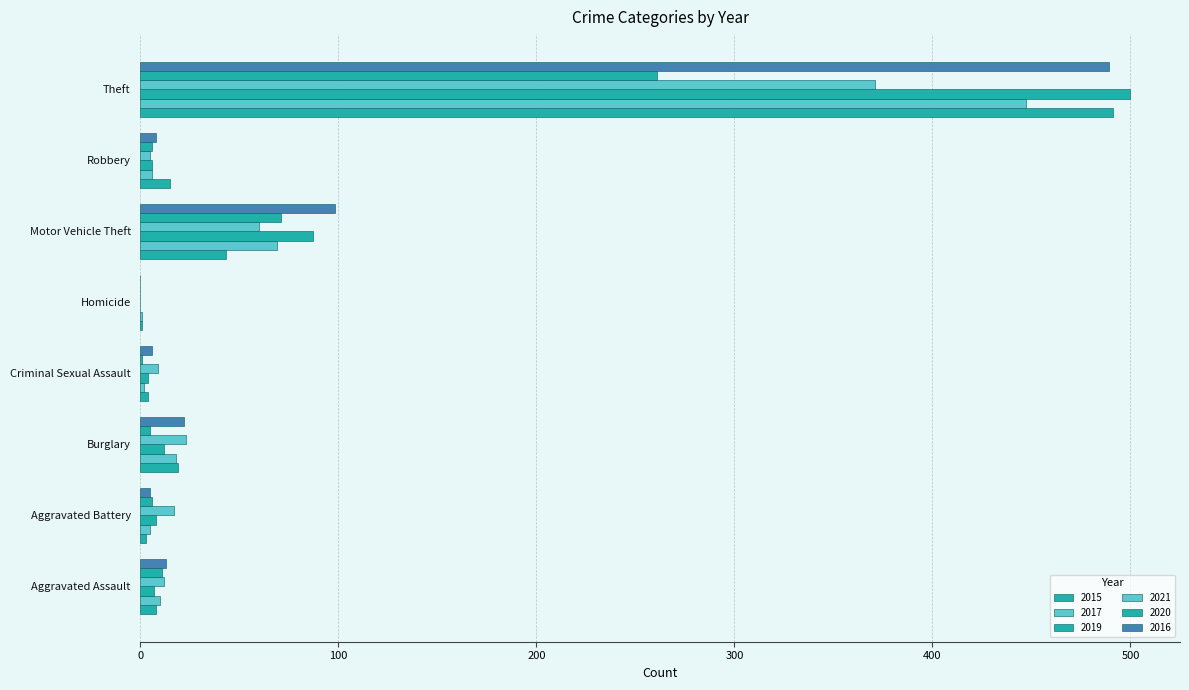

What is the approximate value of 2016 at Aggravated Battery?

5